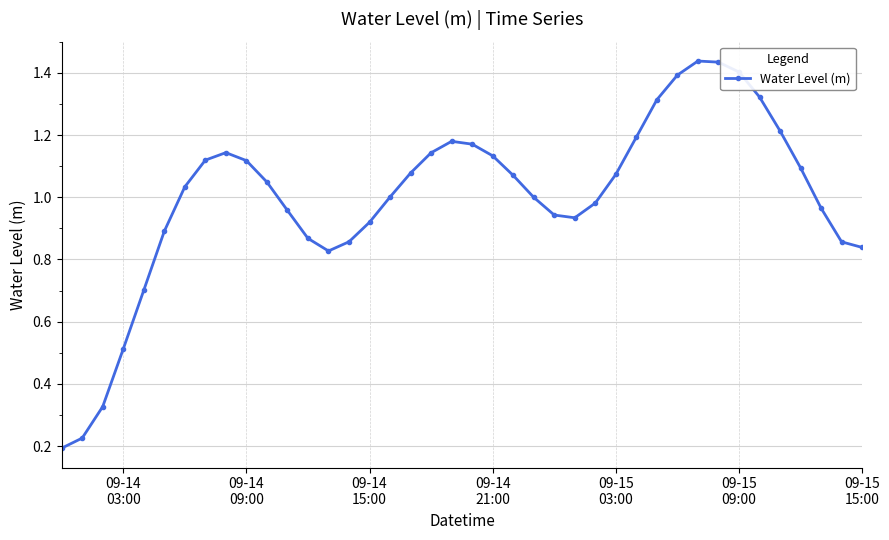

What is the sum of all values?

39.9